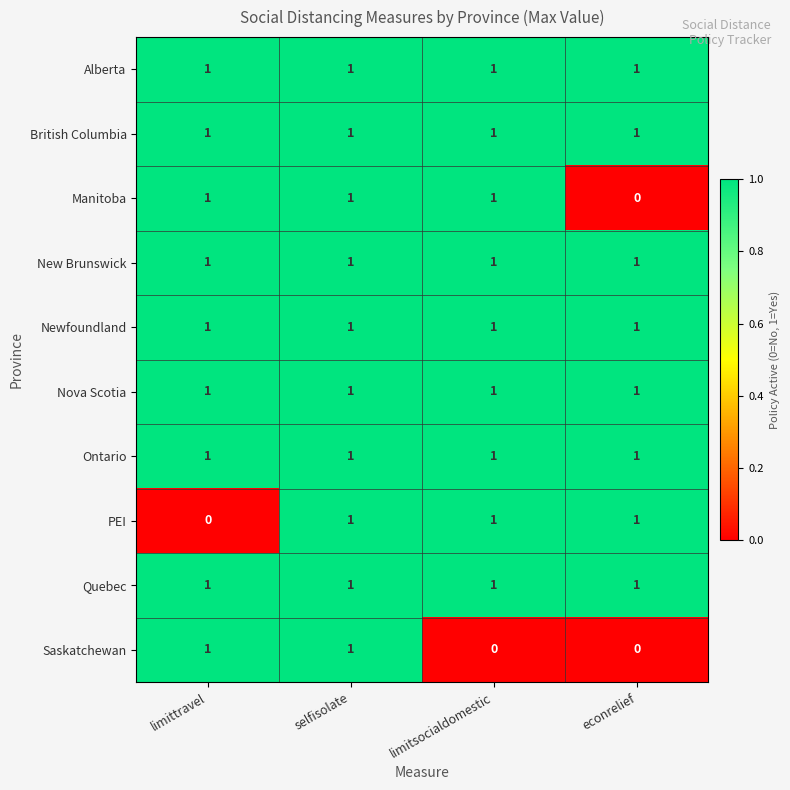

At how many categories does at least one series exceed 0?

4